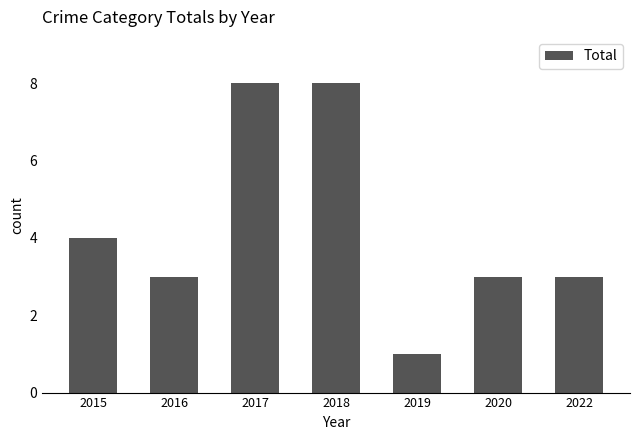

How many distinct data groups are displayed?

1